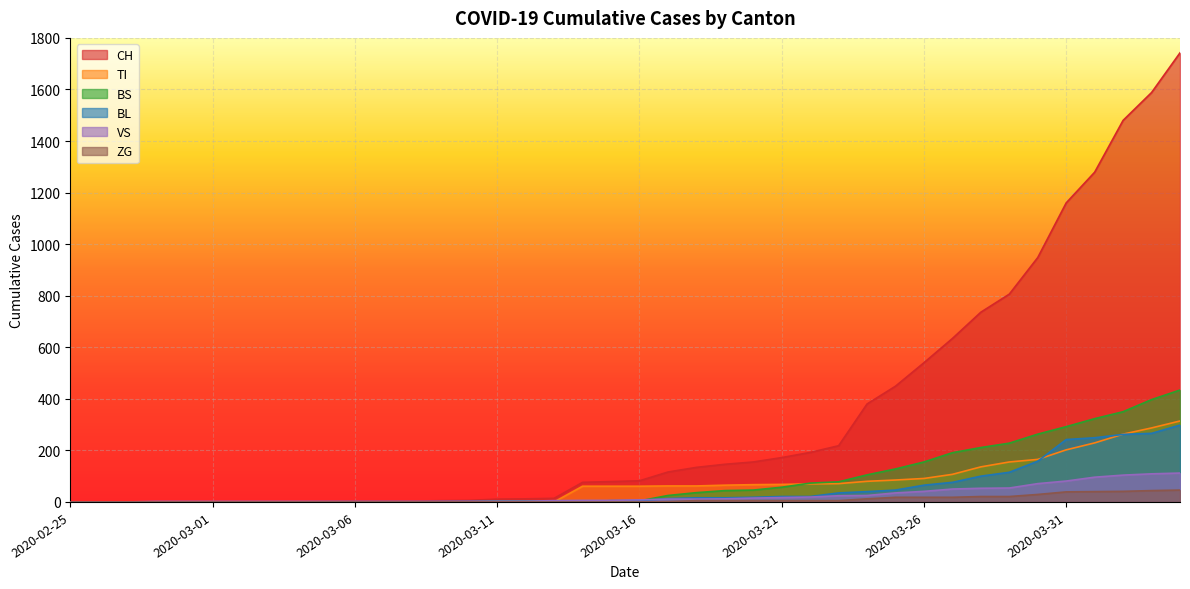

What position from the right is 2020-03-03?

33